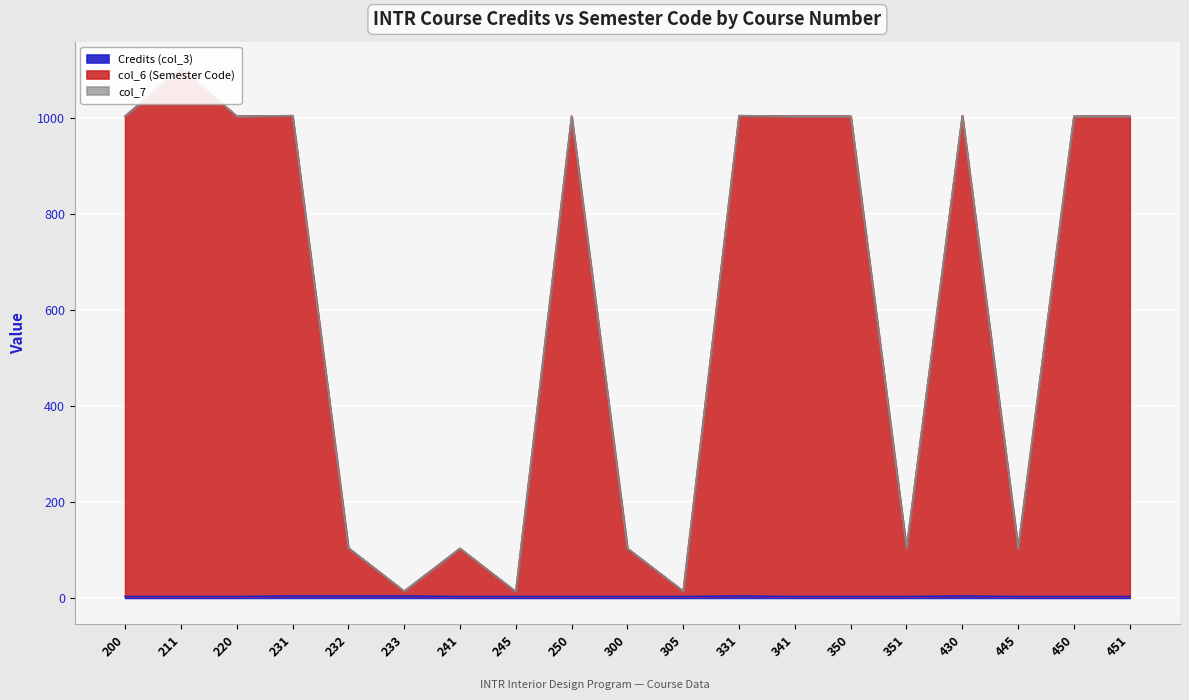

Is it true that col_6 (Semester Code) equals 58 at 300?

False